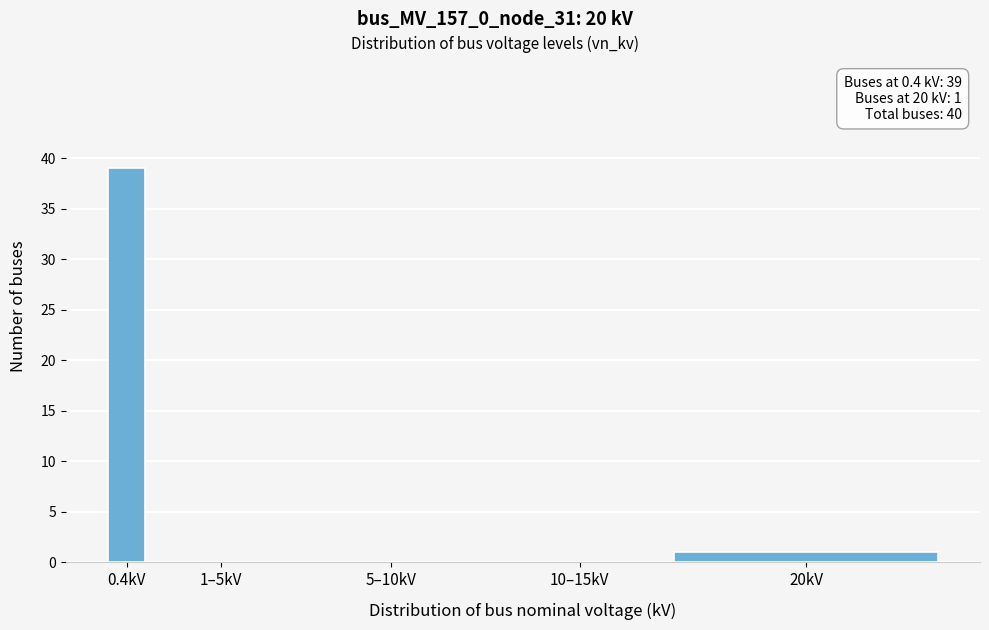

Reading left to right, transcribe all the data shown in this chart.

0.4kV=39	1–5kV=0	5–10kV=0	10–15kV=0	20kV=1